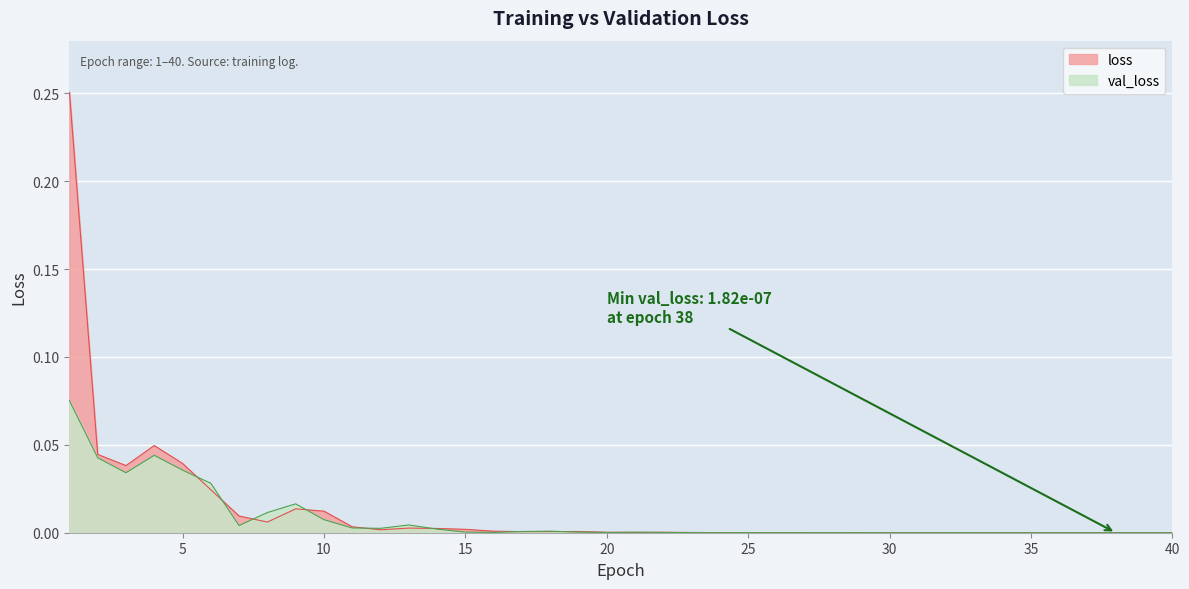

The loss series shows 0.0 at 36. True or false?

True